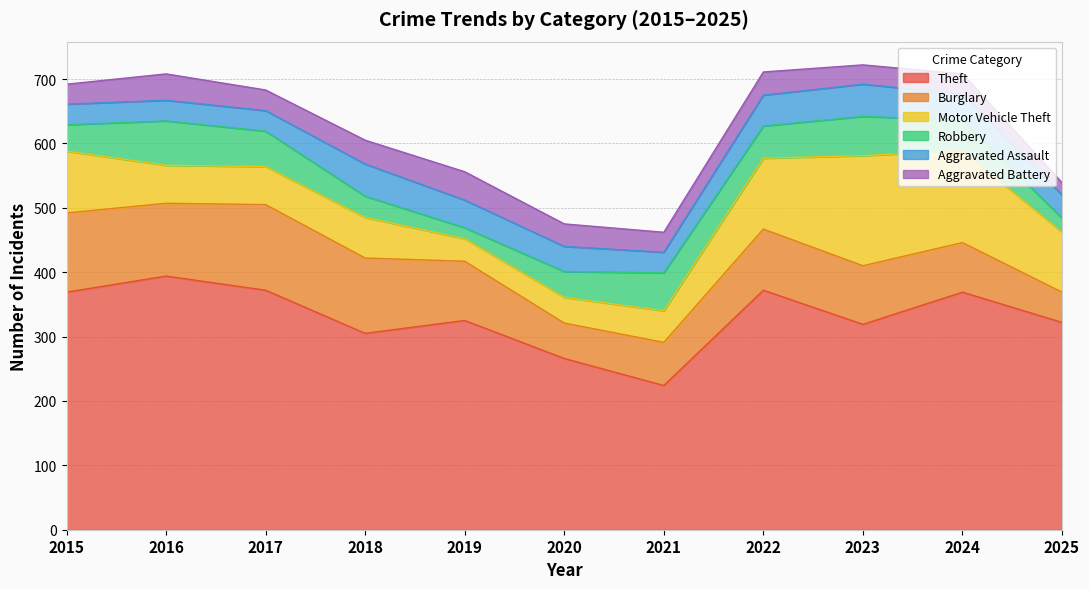

Reading left to right, list all the values displayed in this chart.

Theft: 2015=369	2016=394	2017=372	2018=305	2019=325	2020=266	2021=224	2022=372	2023=319	2024=369	2025=322
Burglary: 2015=123	2016=113	2017=133	2018=117	2019=92	2020=55	2021=67	2022=95	2023=91	2024=77	2025=47
Motor Vehicle Theft: 2015=96	2016=59	2017=59	2018=63	2019=35	2020=40	2021=49	2022=110	2023=171	2024=143	2025=93
Robbery: 2015=41	2016=69	2017=55	2018=33	2019=17	2020=40	2021=59	2022=50	2023=61	2024=47	2025=22
Aggravated Assault: 2015=32	2016=32	2017=32	2018=50	2019=43	2020=39	2021=32	2022=48	2023=50	2024=41	2025=36
Aggravated Battery: 2015=31	2016=41	2017=32	2018=37	2019=44	2020=35	2021=31	2022=36	2023=30	2024=31	2025=19